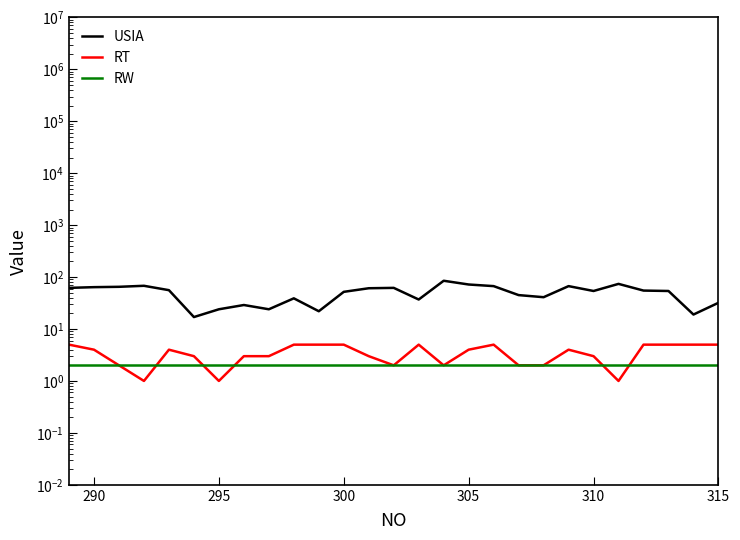

What are all the series names shown in the legend?

USIA, RT, RW